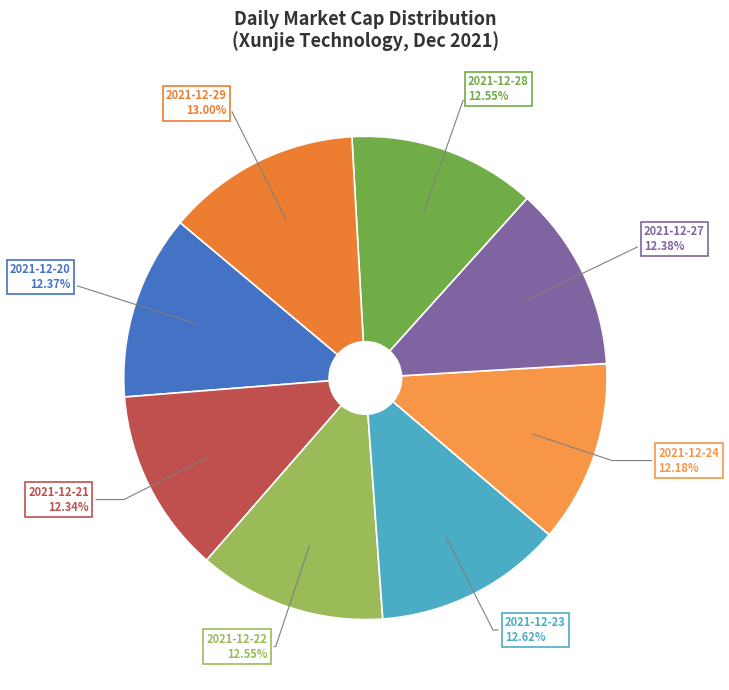

How many segments does this pie chart have?

8